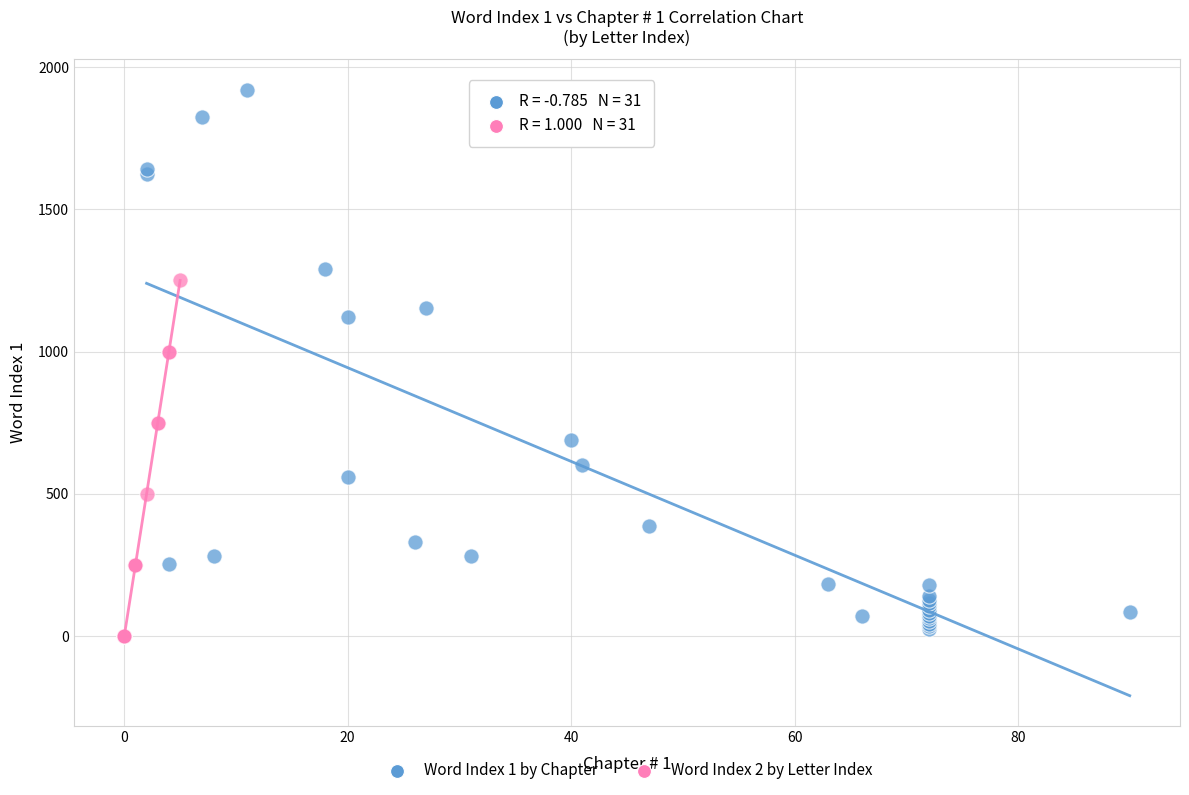

Which series contains the highest Y value?

Word Index 1 by Chapter